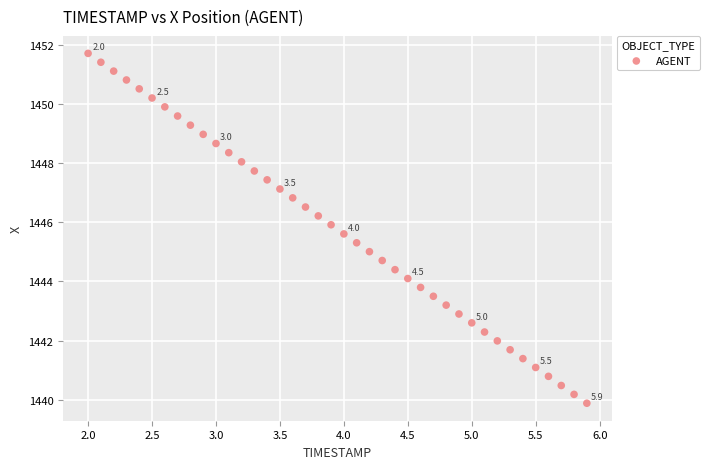

What is the range of Y values (max minus min)?

11.8